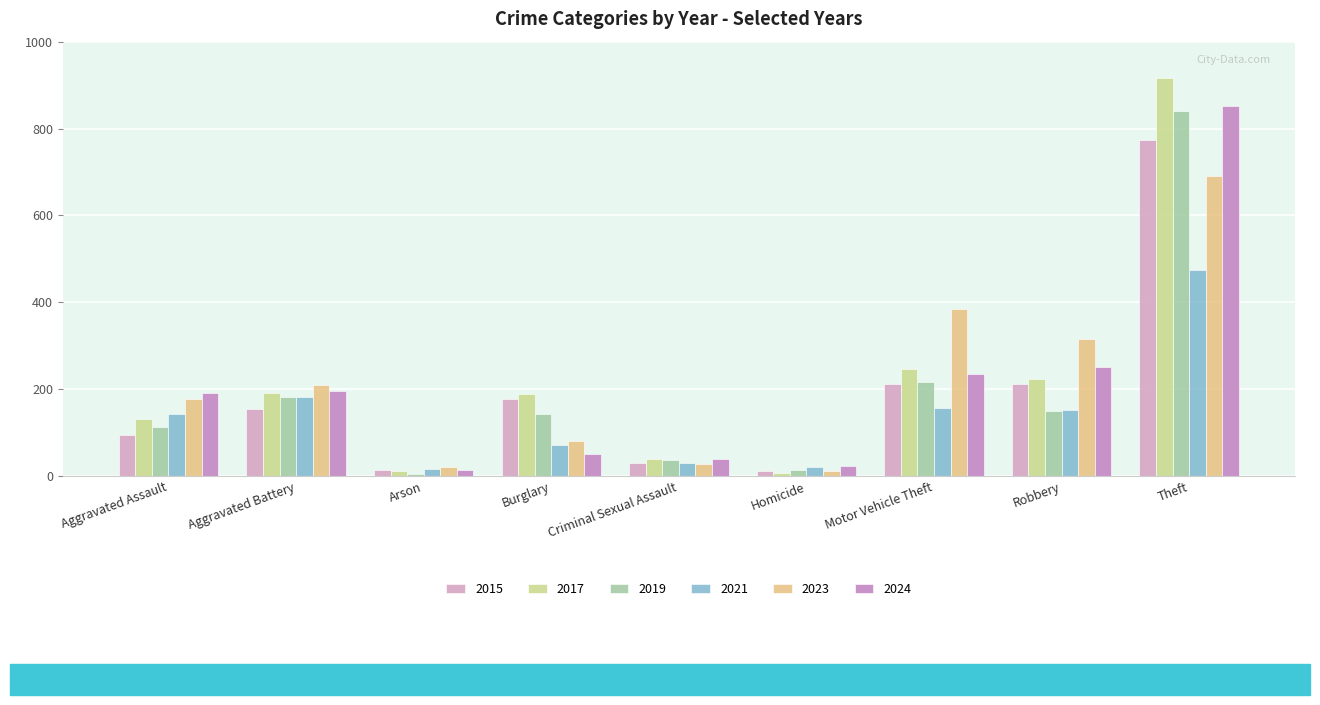

What are all the series names shown in the legend?

2015, 2017, 2019, 2021, 2023, 2024